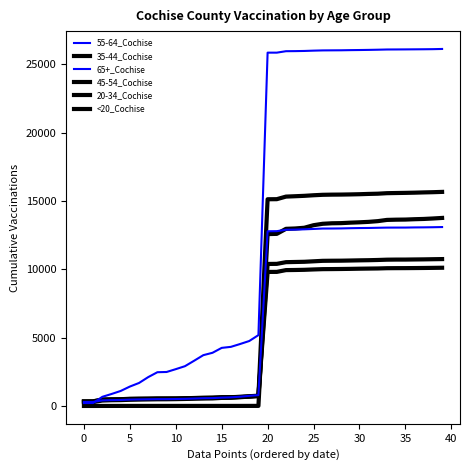

What is the difference between the second highest and second lowest values in the 45-54_Cochise series?

9820